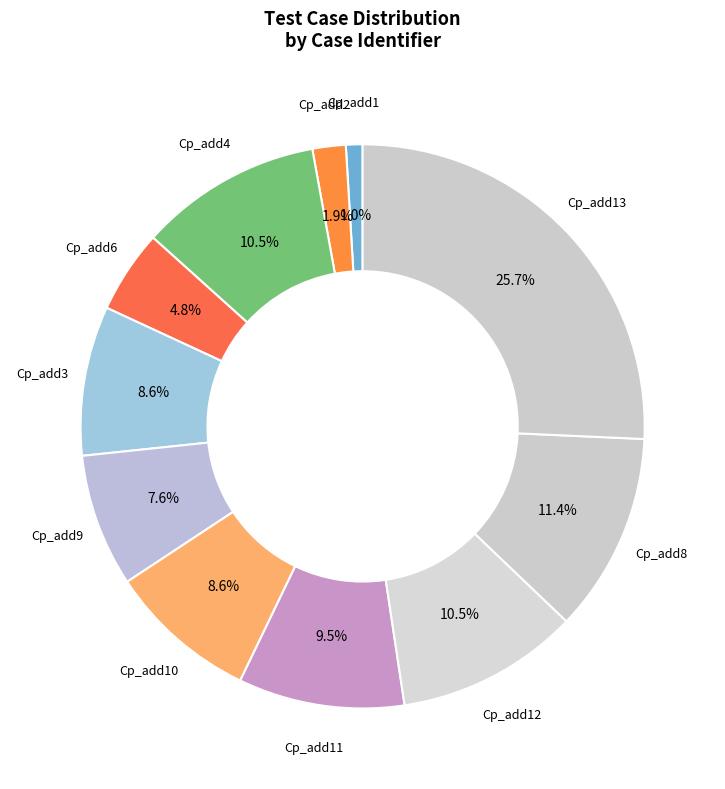

What is the ratio of the value at Cp_add12 to the value at Cp_add3?

1.2